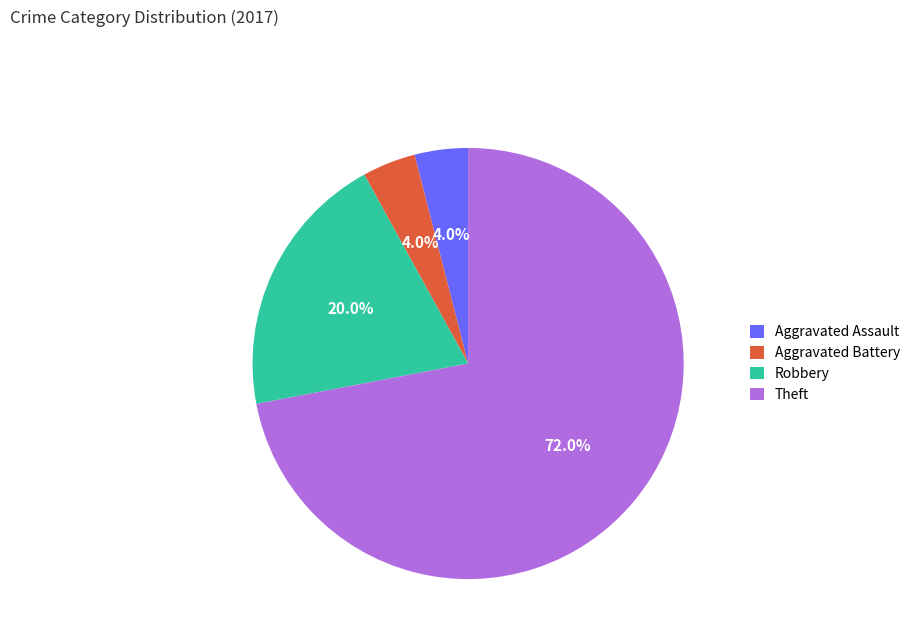

Is the sum of Aggravated Battery and Theft greater than half?

Yes